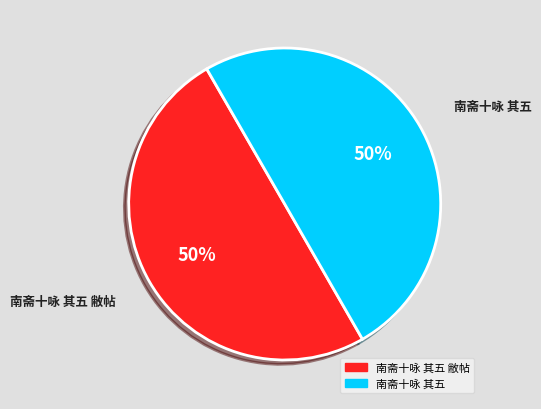

To the nearest percent, what is the average slice percentage?

50%